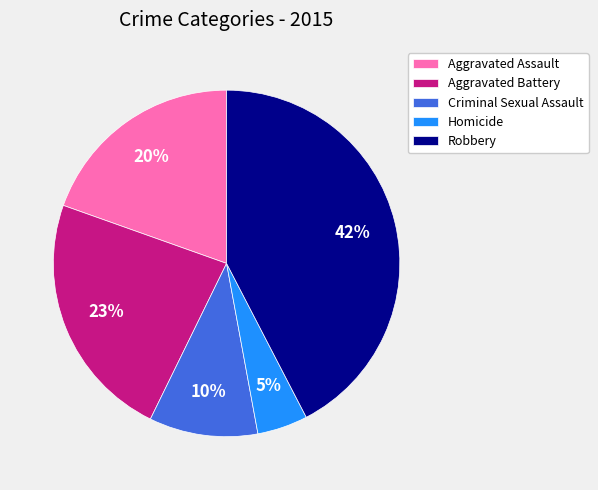

To the nearest percent, what percentage of the pie is Robbery?

42%